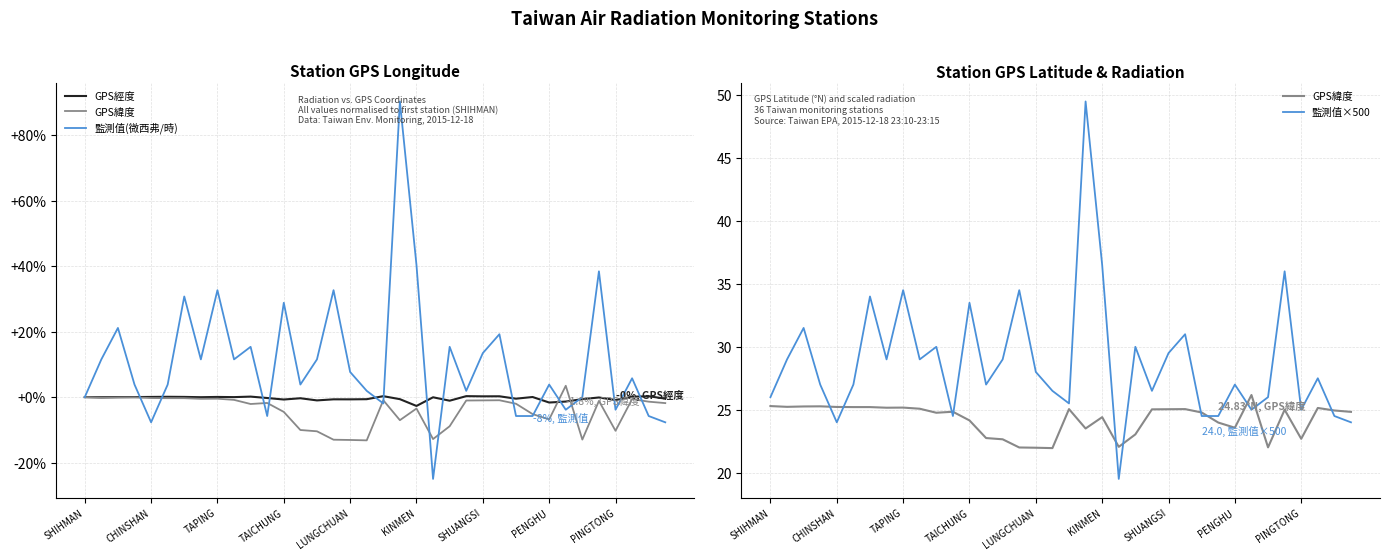

At SHUANGSI, list the series in order from largest to smallest.

監測值×500, GPS緯度, 監測值(微西弗/時), GPS經度